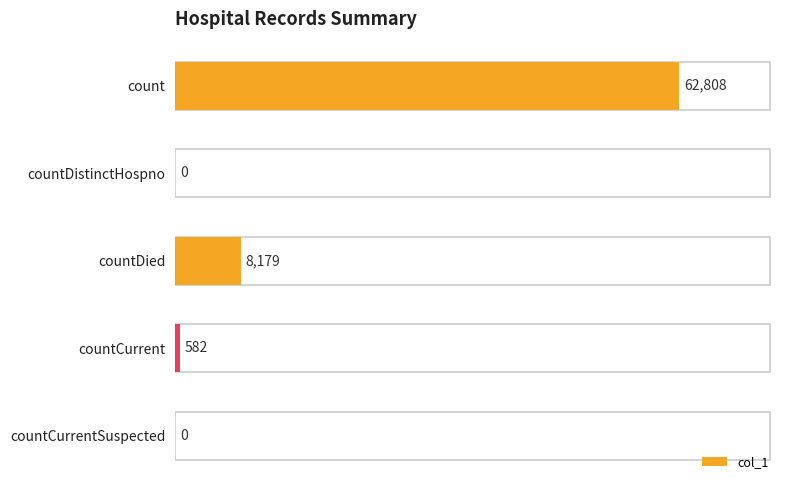

Reading top to bottom, transcribe all the data shown in this chart.

count=62808	countDistinctHospno=0	countDied=8179	countCurrent=582	countCurrentSuspected=0